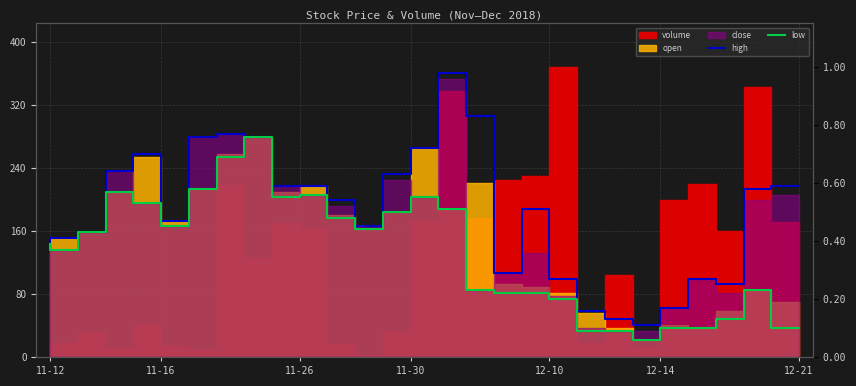

At how many categories does at least one series exceed 218?

9